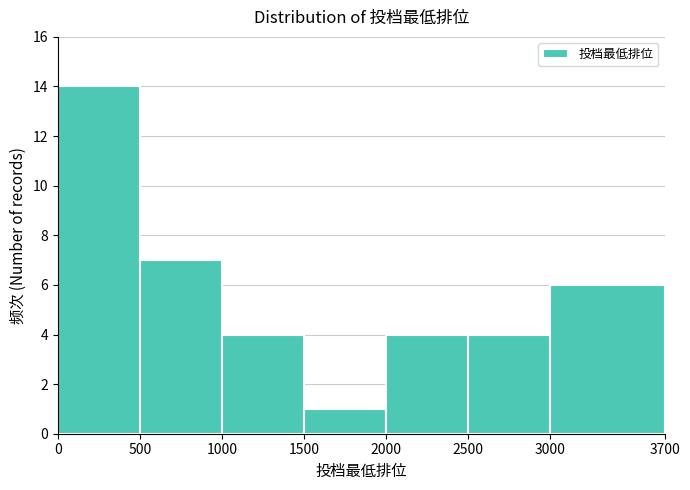

How tall is the bar that spans 0 to 500 on the x-axis? The values are not printed on the chart, so give them approximately, as read against the axis.

14